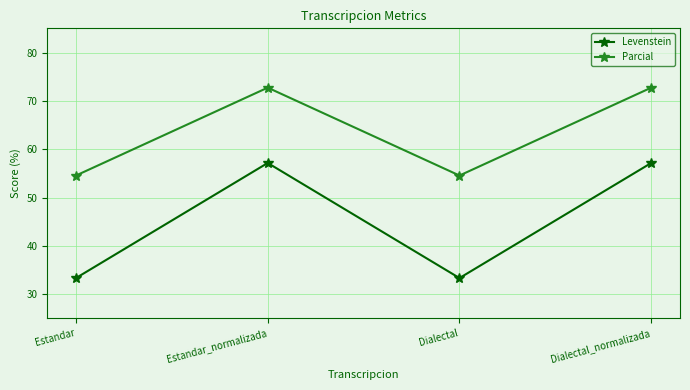

What are all the series names shown in the legend?

Levenstein, Parcial